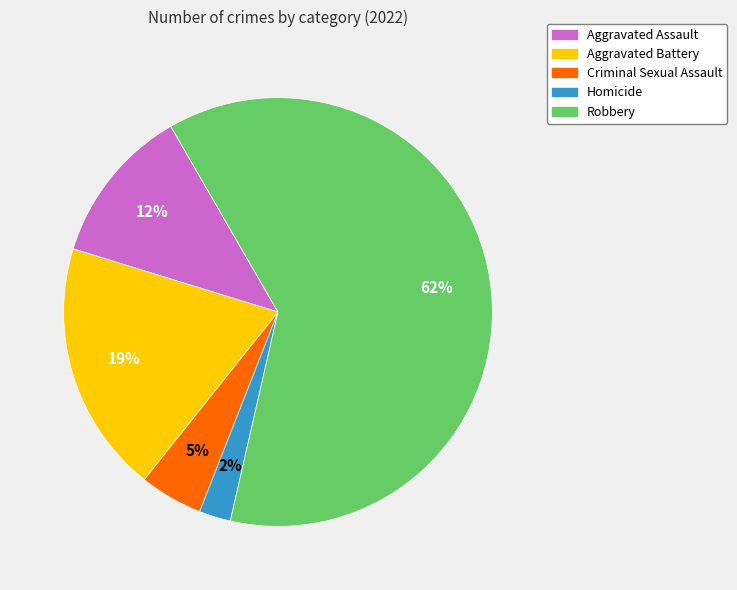

How many slices are in this pie chart?

5